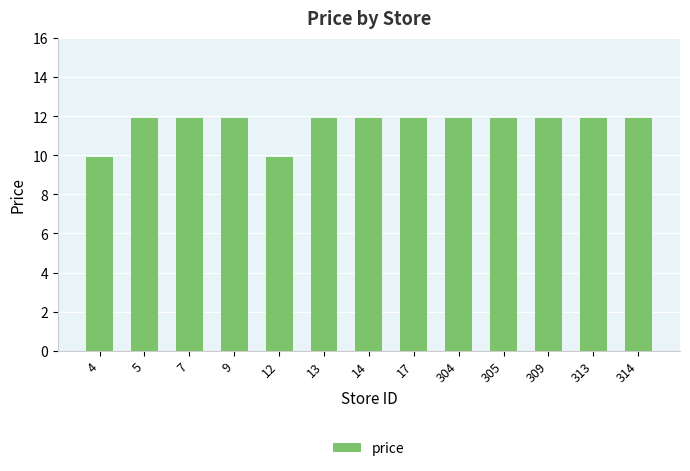

Reading left to right, list all the values displayed in this chart.

4=9.9	5=11.9	7=11.9	9=11.9	12=9.9	13=11.9	14=11.9	17=11.9	304=11.9	305=11.9	309=11.9	313=11.9	314=11.9